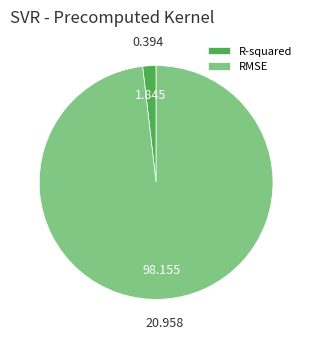

Which category has the smallest portion of the pie?

R-squared